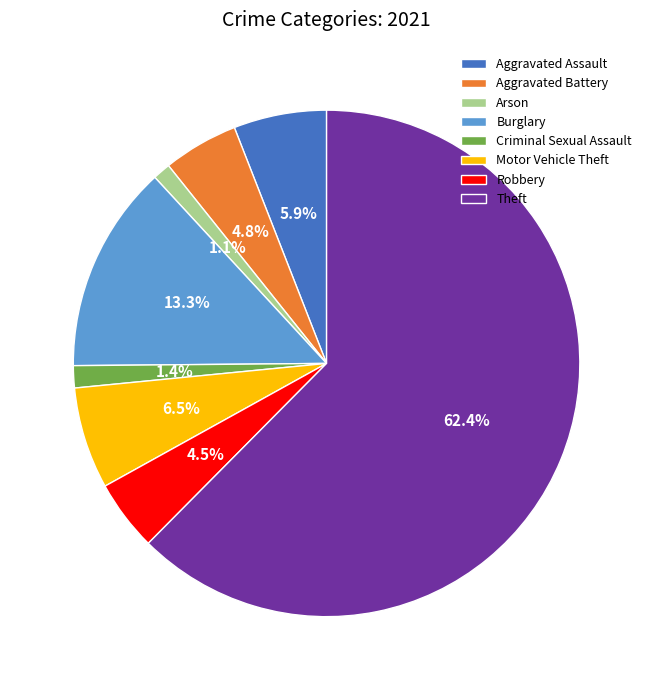

To the nearest percent, what percentage of the pie is Theft?

62%